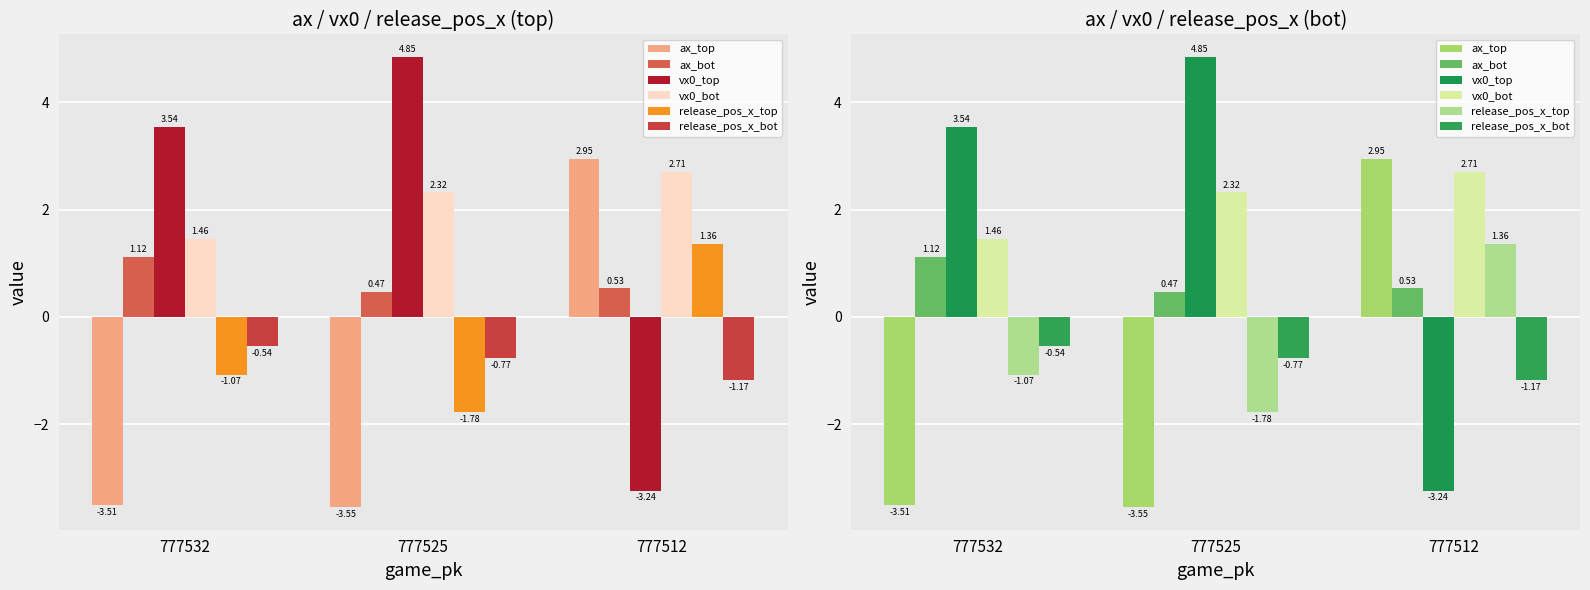

Does the chart contain stacked bars?

No